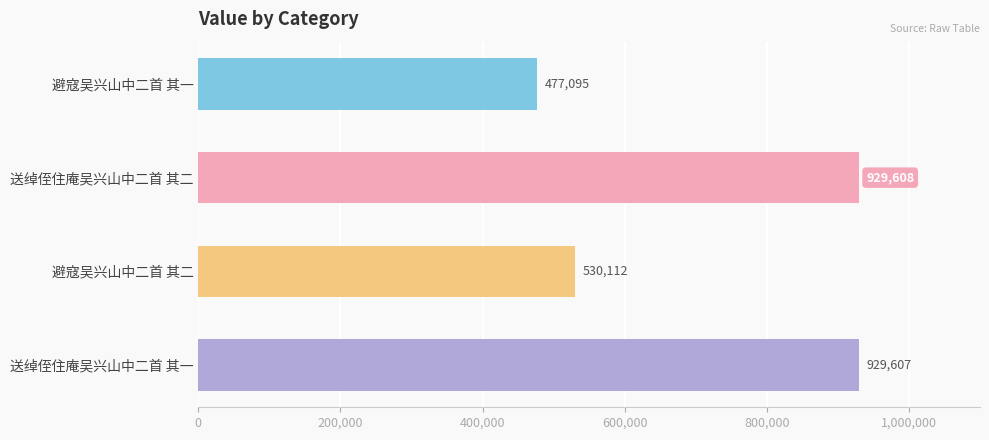

What is the change in value from 送绰侄住庵吴兴山中二首 其二 to 送绰侄住庵吴兴山中二首 其一?

-1